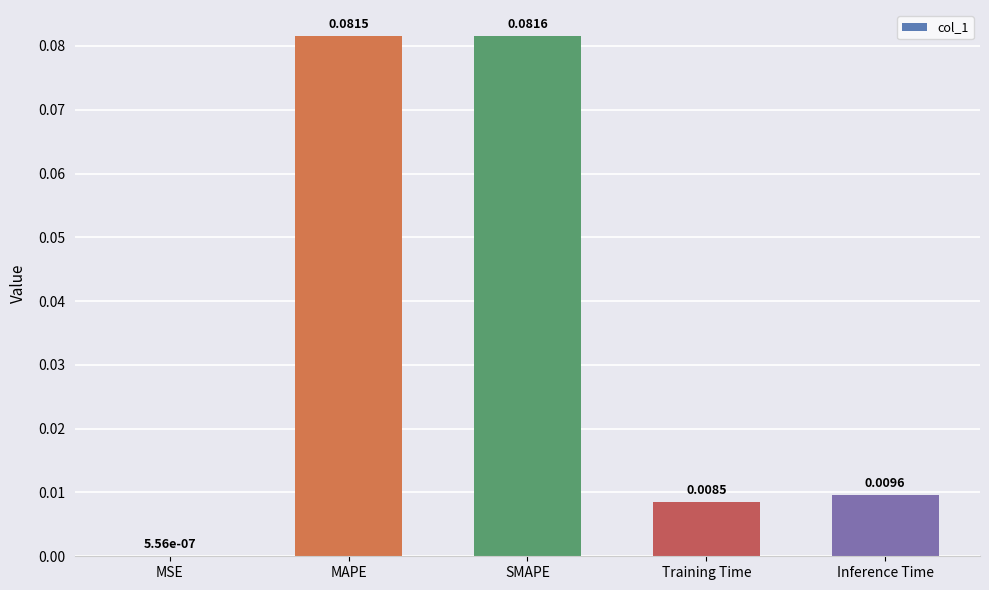

Which has a higher value, MAPE or MSE?

MAPE